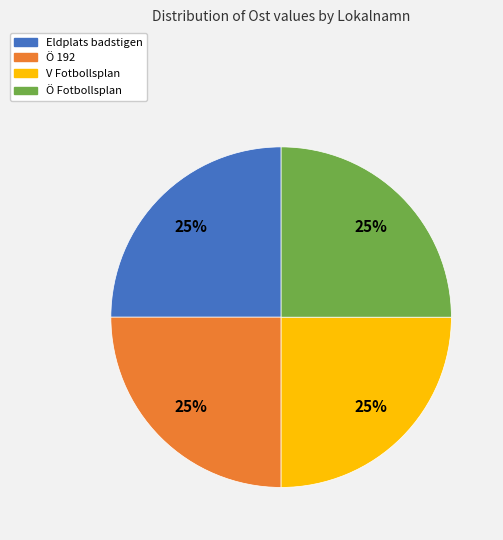

To the nearest percent, what is the combined percentage of Eldplats badstigen and V Fotbollsplan?

50%